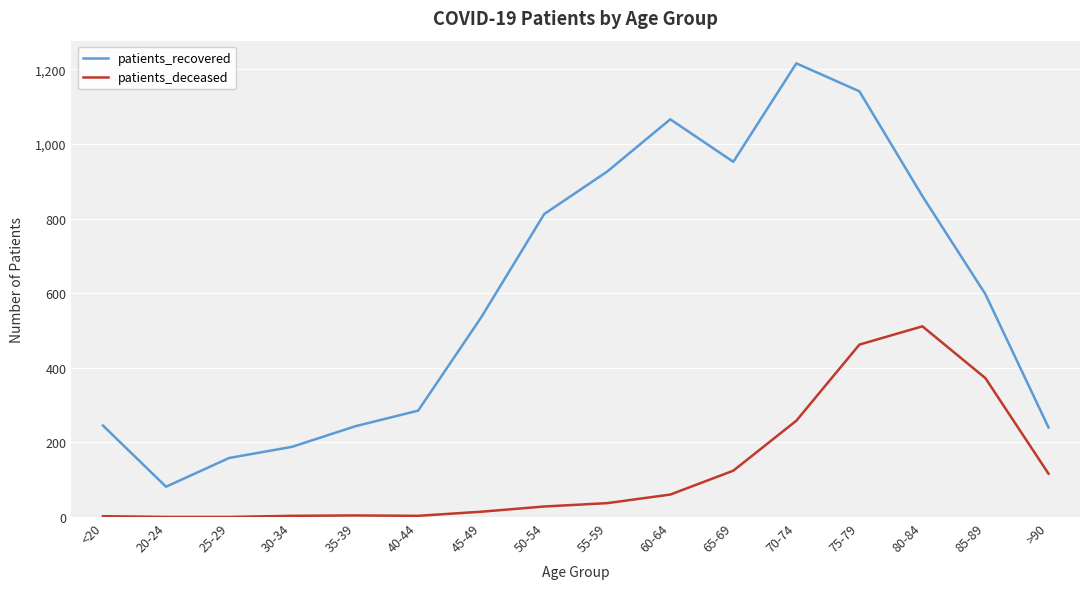

What are all the series names shown in the legend?

patients_recovered, patients_deceased